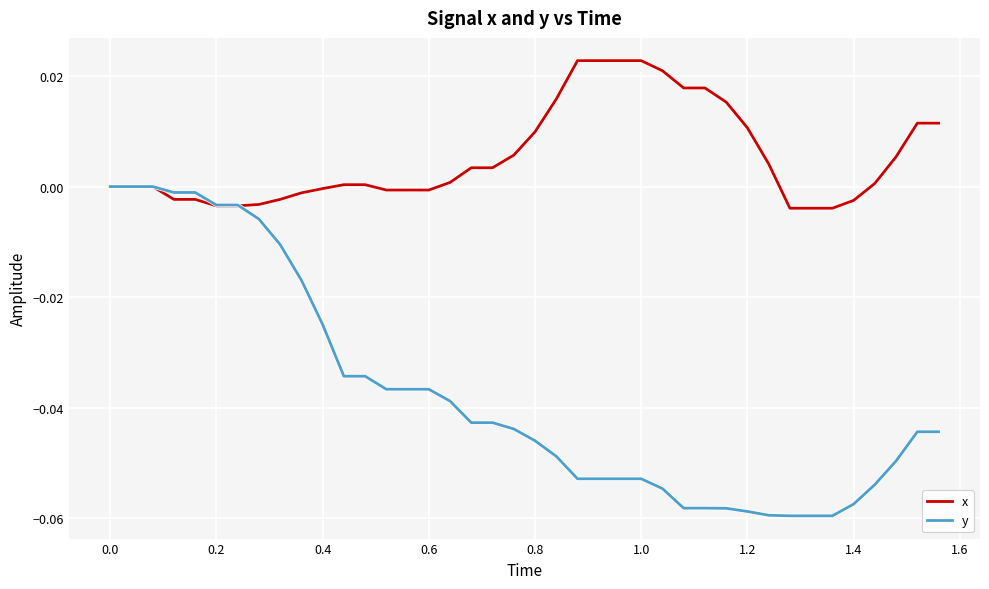

List the series in order of their overall mean, highest first.

x, y